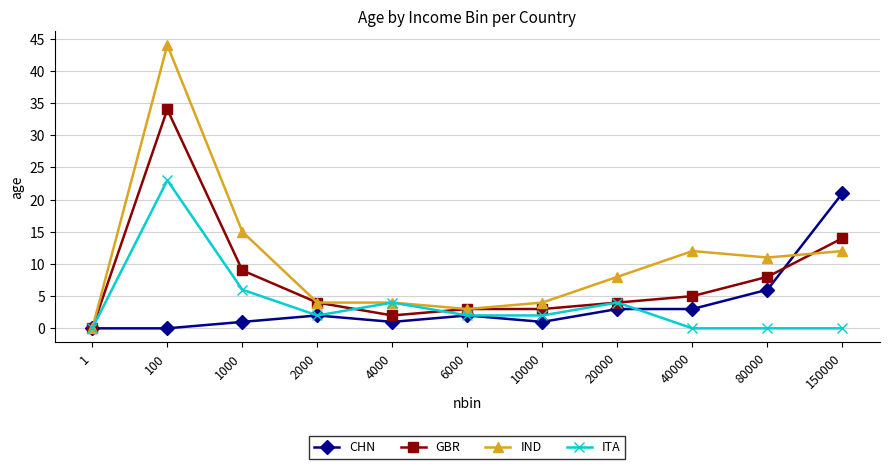

Which series has the widest spread of values?

IND